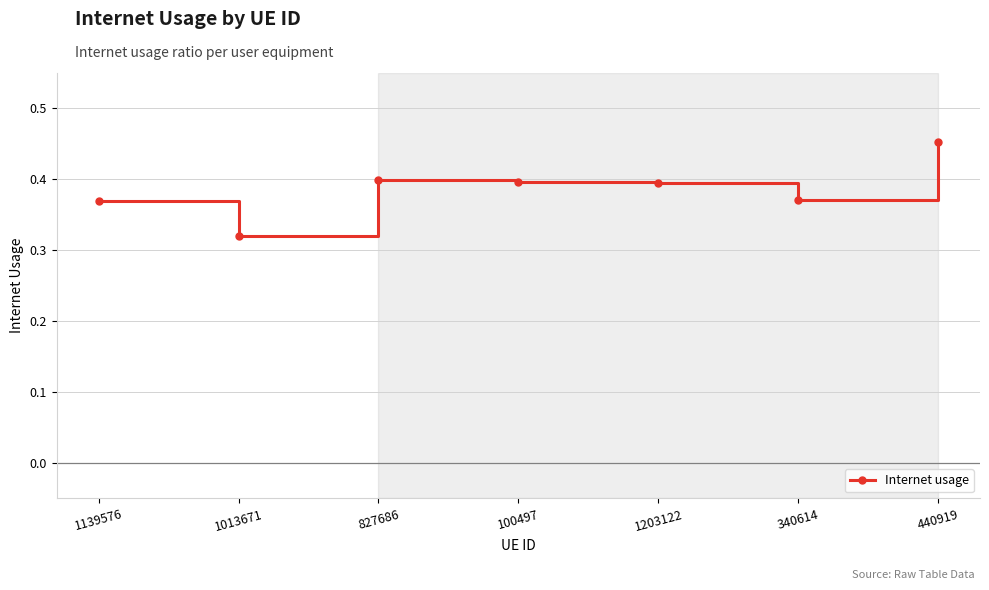

What is the label of the 2nd point from the right?

340614